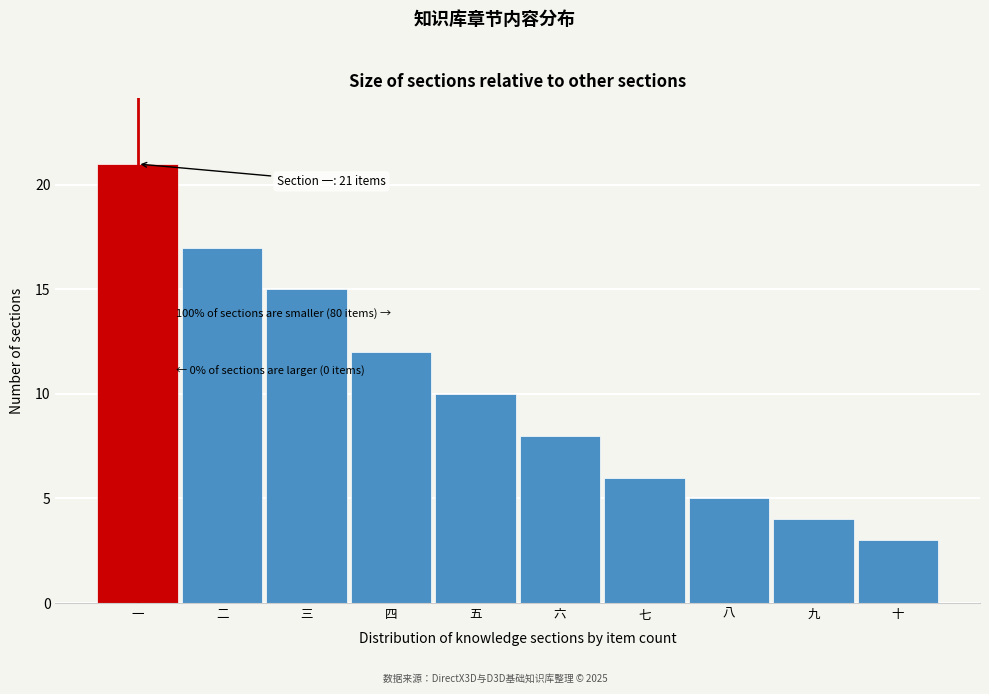

Reading left to right, what are all the values shown in this chart?

21	17	15	12	10	8	6	5	4	3